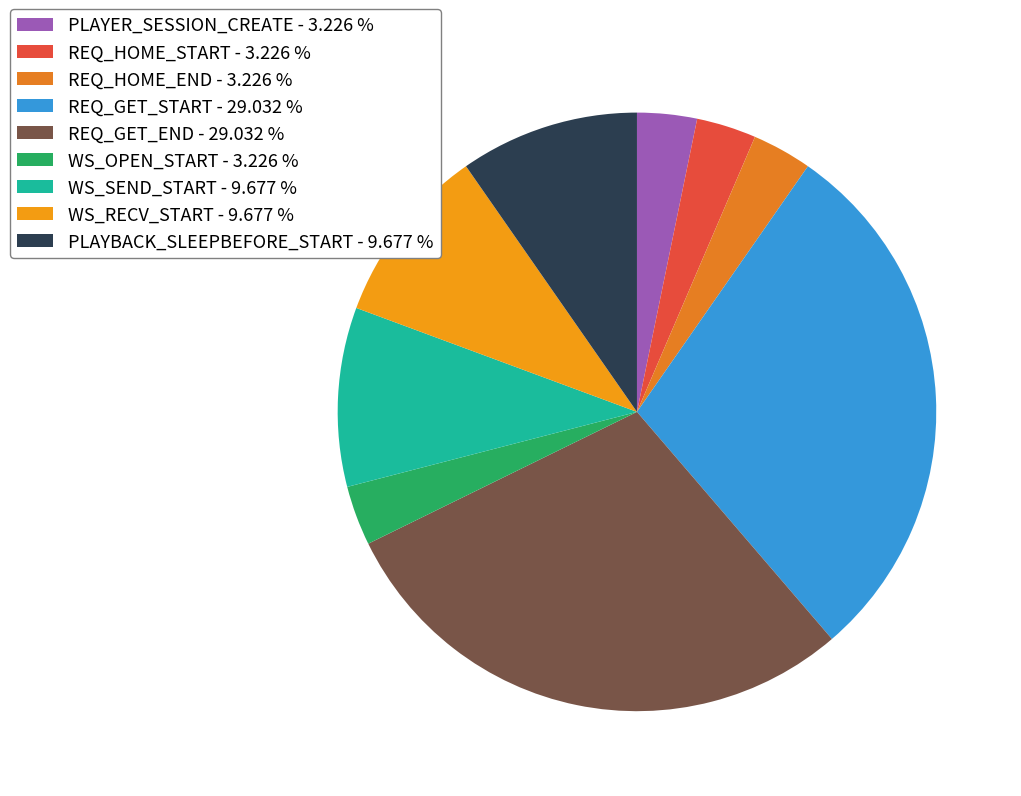

How many segments does this pie chart have?

9